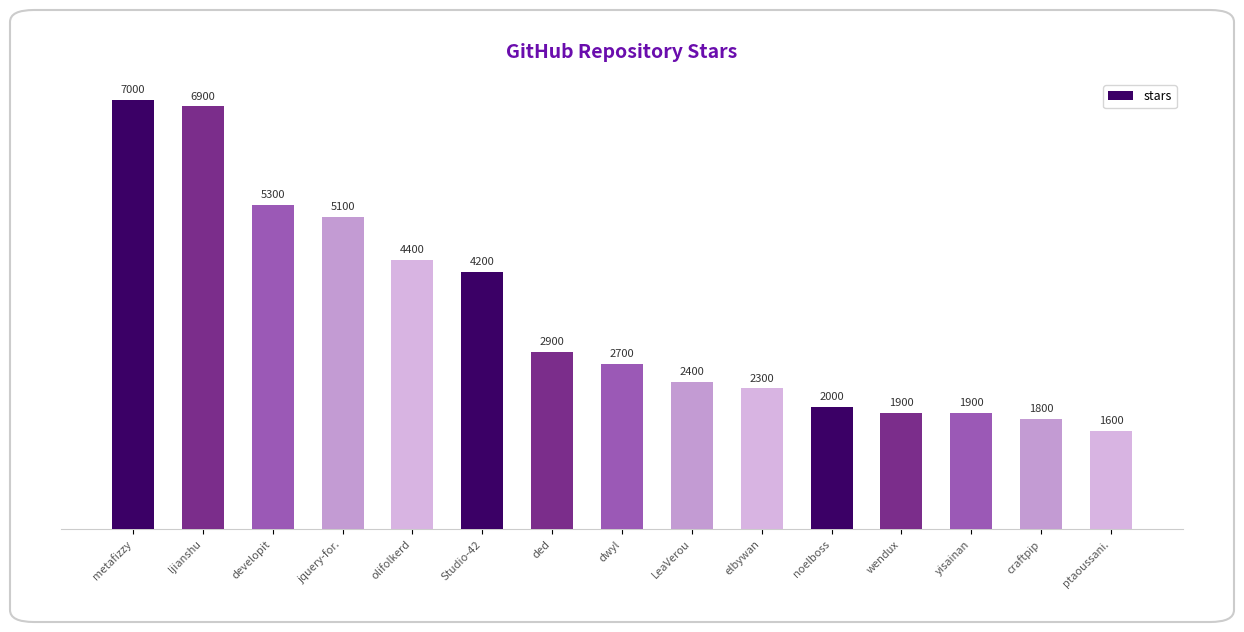

Where does the data first go above 2700?

metafizzy